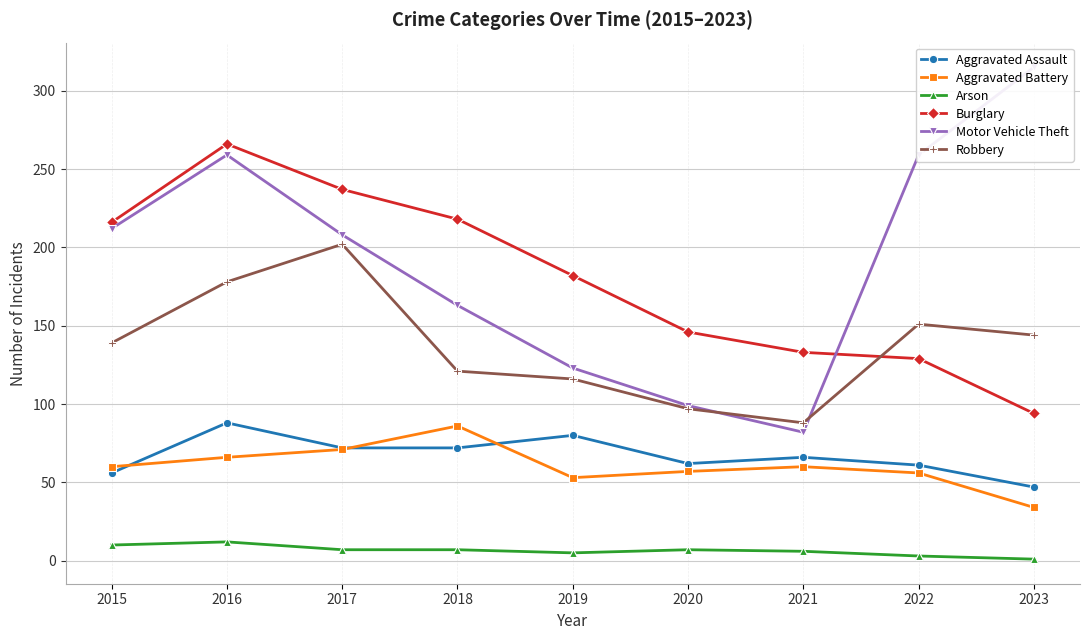

What value does the Burglary series have at 2018, to the nearest 5?

220